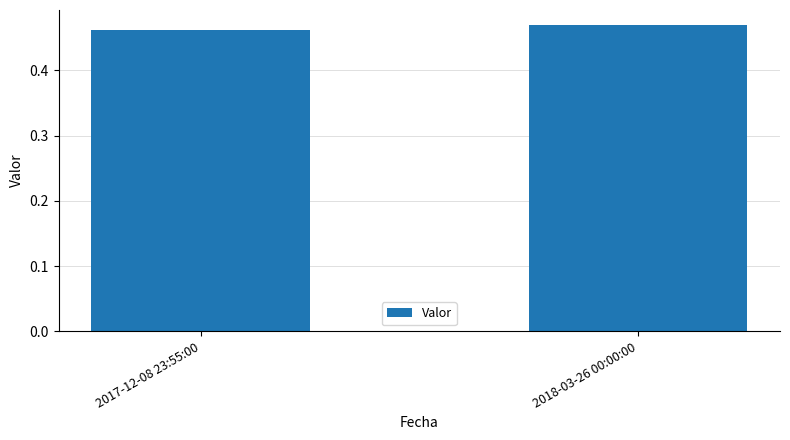

How many values are between 0 and 1?

2